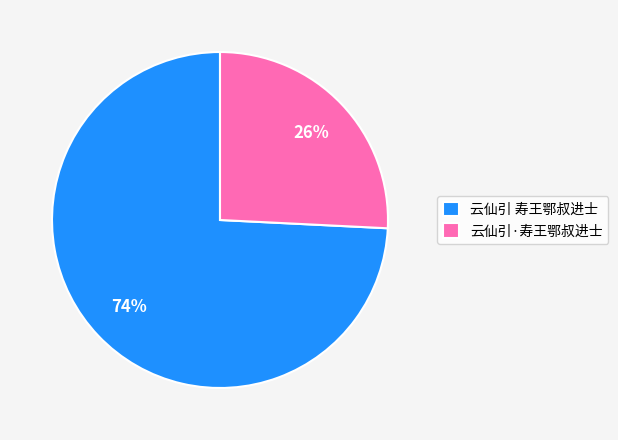

Does any single category account for the majority?

Yes